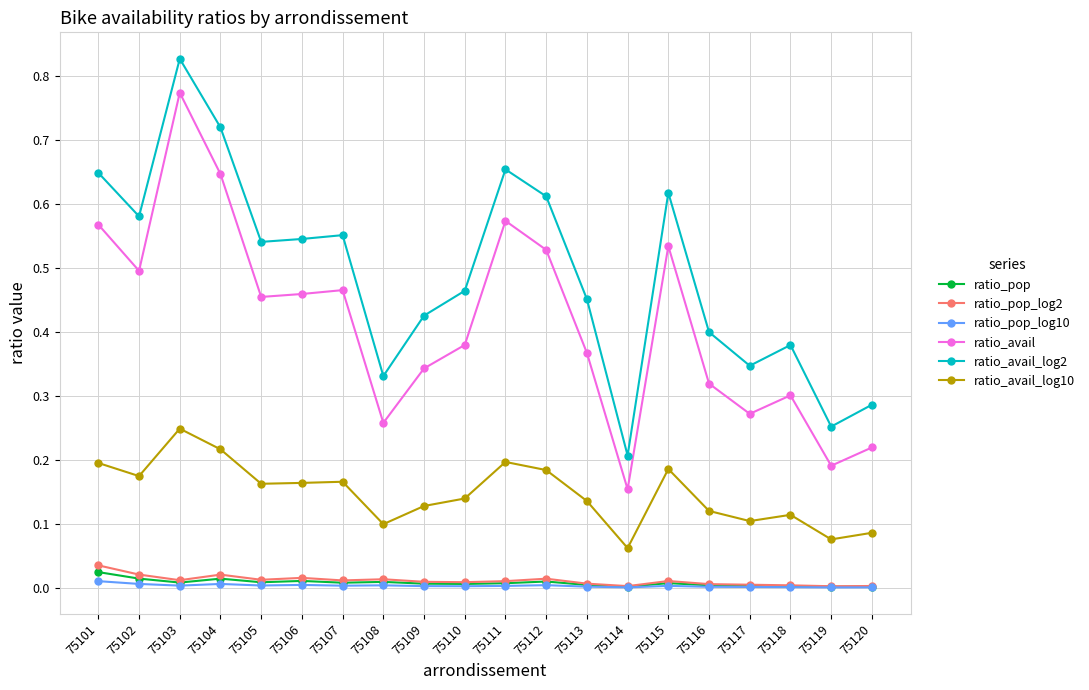

How many series are shown in this chart?

6